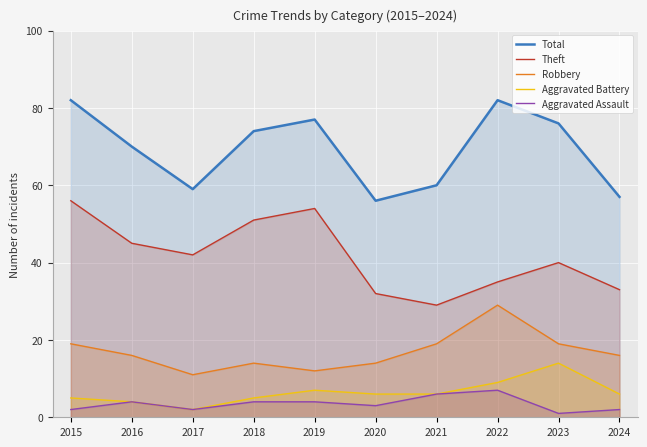

Reading left to right, what are all the values shown in this chart?

Total: 82	70	59	74	77	56	60	82	76	57
Theft: 56	45	42	51	54	32	29	35	40	33
Robbery: 19	16	11	14	12	14	19	29	19	16
Aggravated Battery: 5	4	2	5	7	6	6	9	14	6
Aggravated Assault: 2	4	2	4	4	3	6	7	1	2